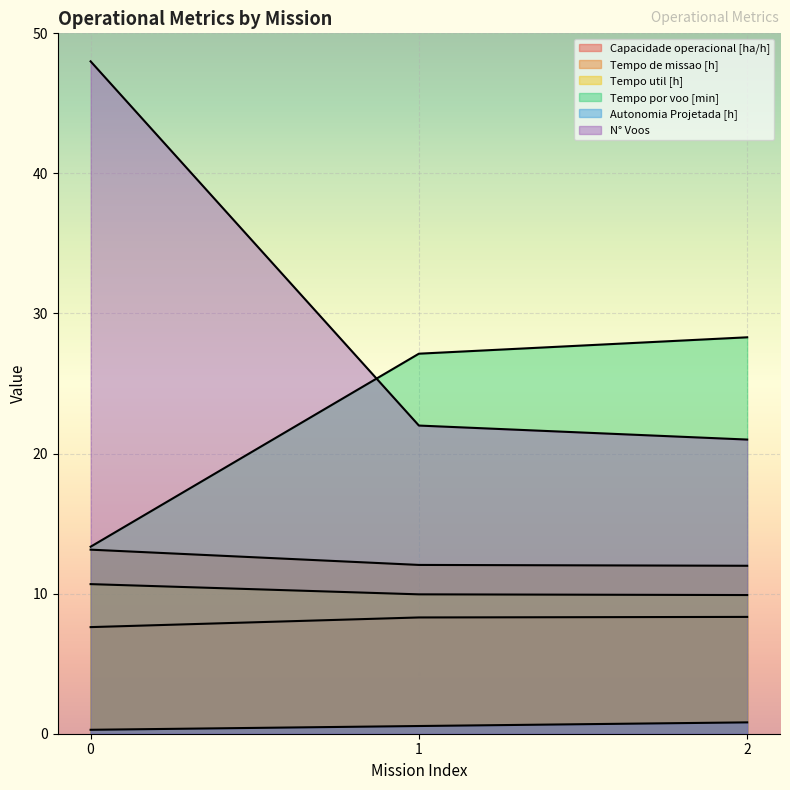

Which series has the largest total across all categories?

N° Voos